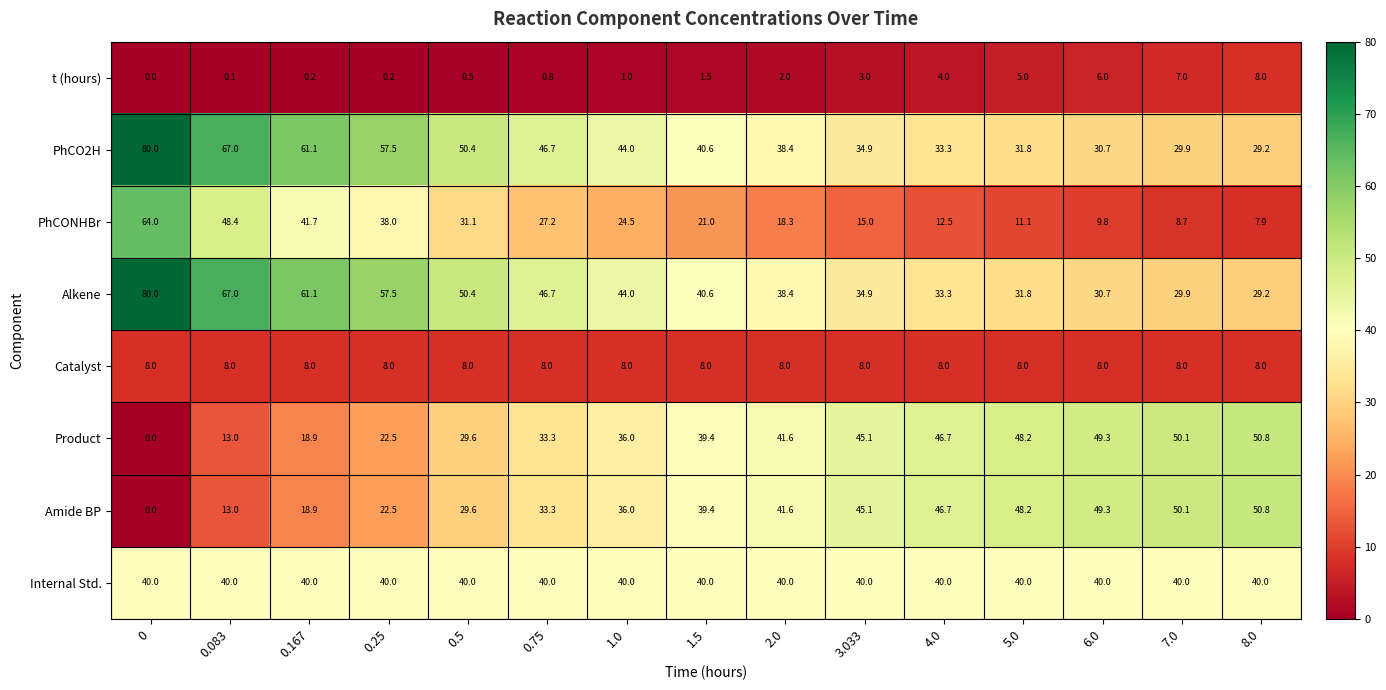

What is the spread (max minus min) of values at 0.083?

66.9